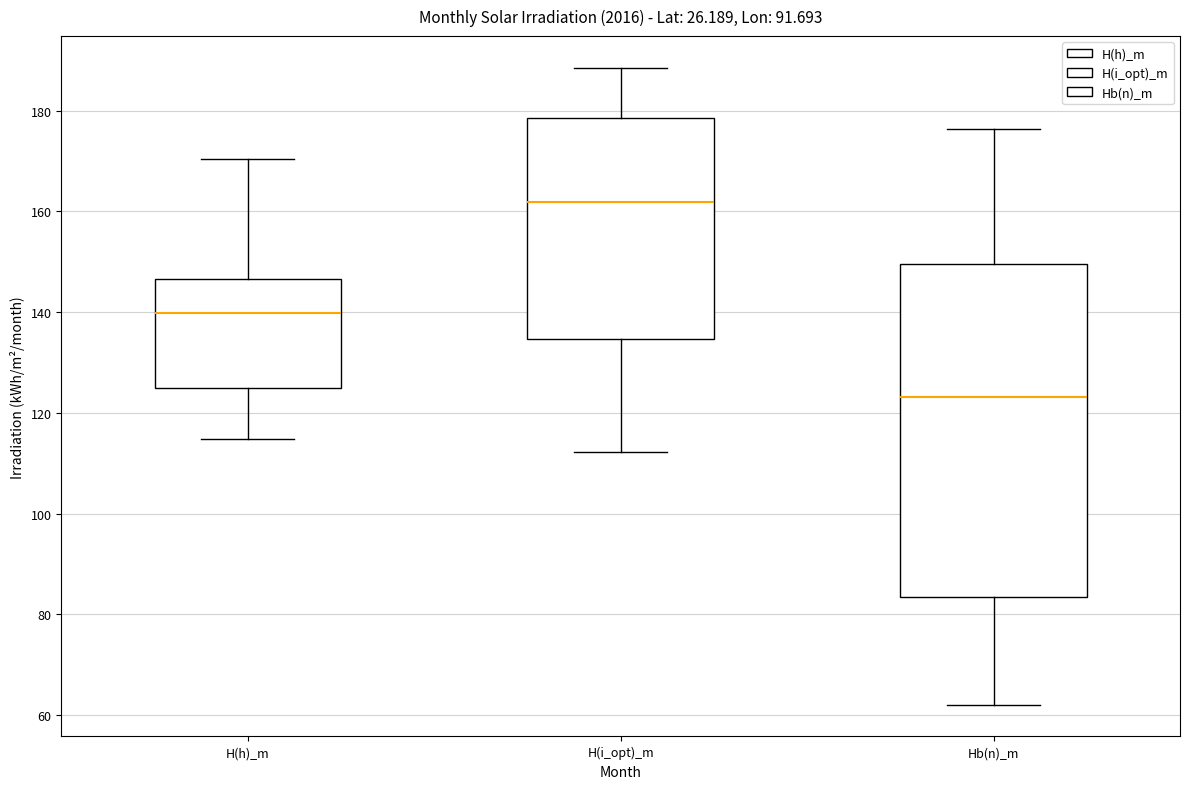

Which box has the highest median line?

H(i_opt)_m